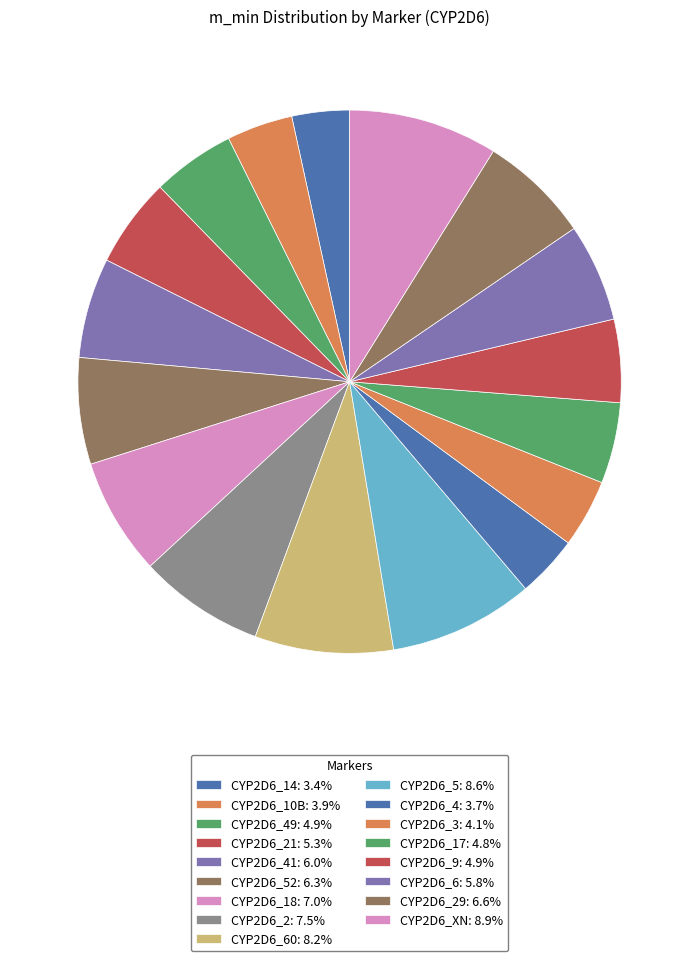

Count the number of slices in the pie.

17